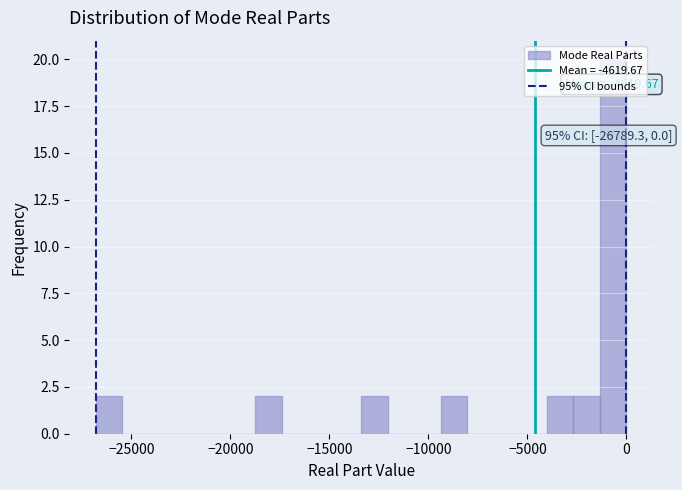

Around what value on the x-axis is the tallest bar? Give the approximate position of its centre, as read against the axis.

-500